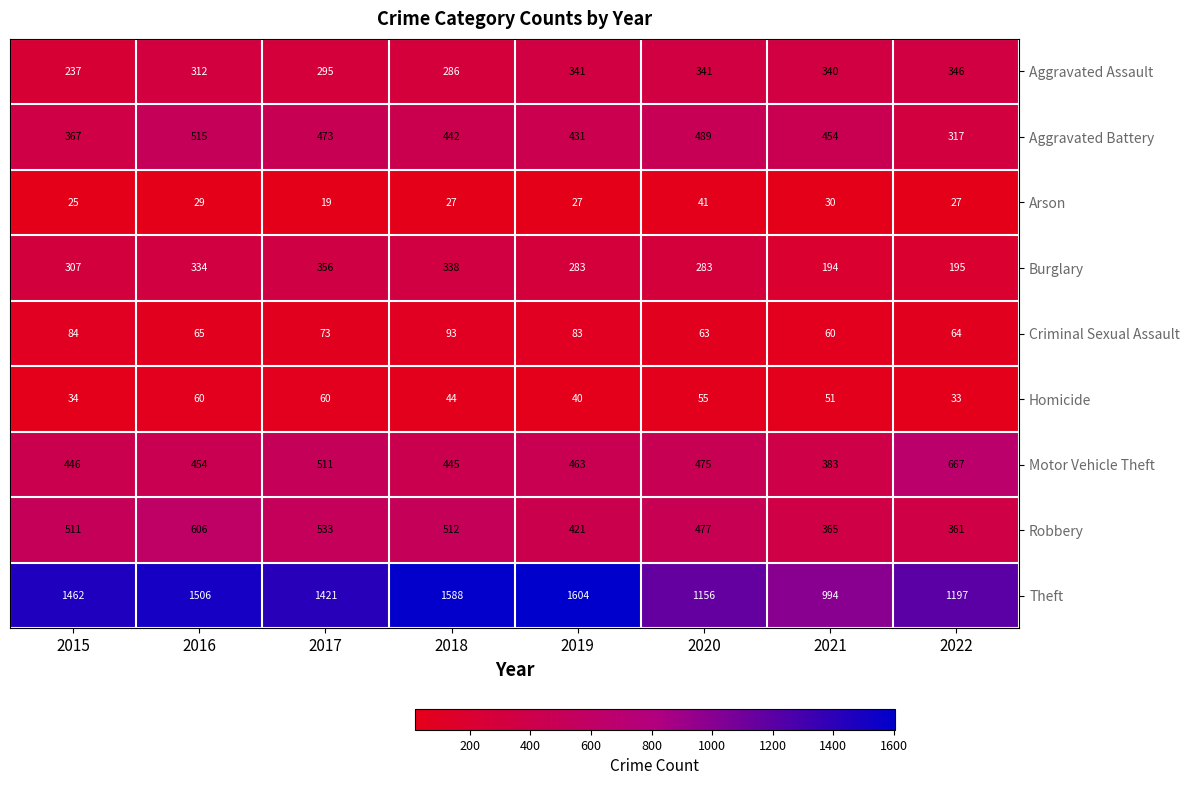

Which series has the largest total across all categories?

Theft